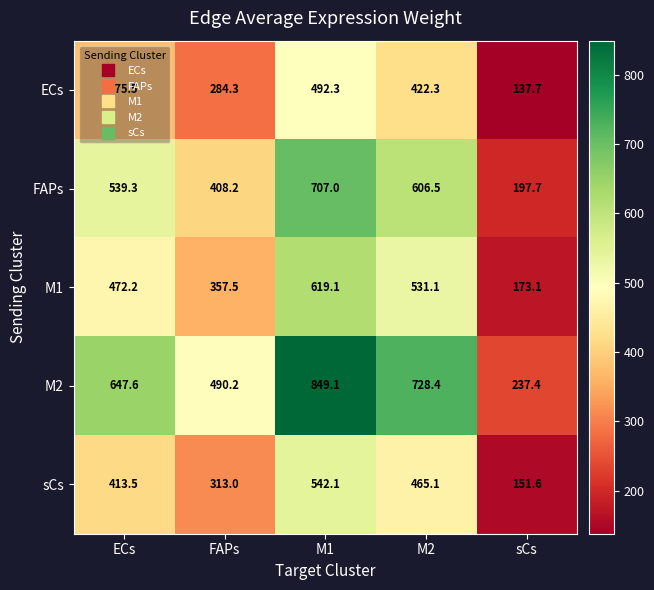

Rank the series at M2 from highest to lowest value.

M2, FAPs, M1, sCs, ECs